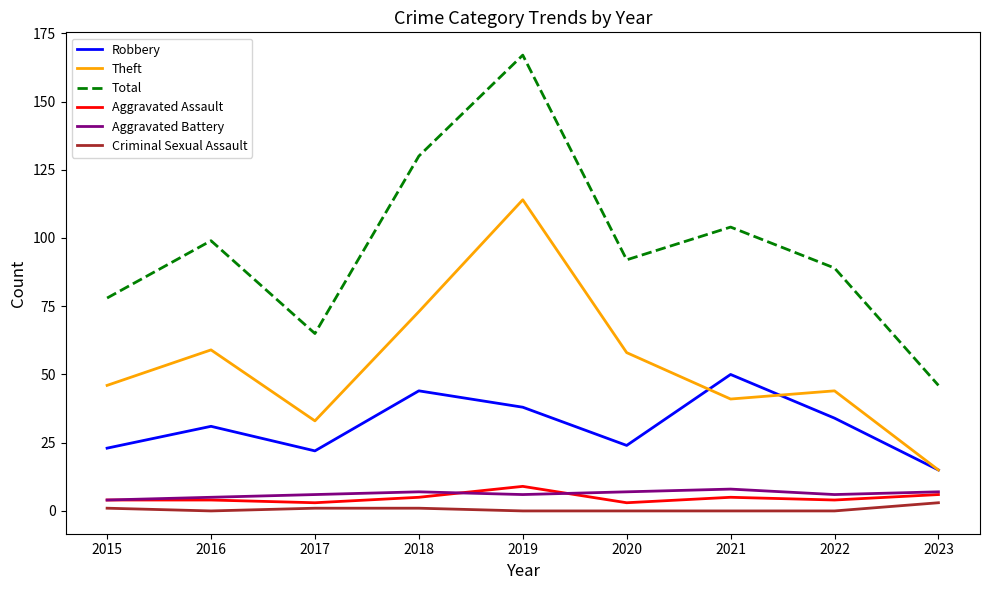

The value of Aggravated Assault at 2023 is 6. True or false?

True